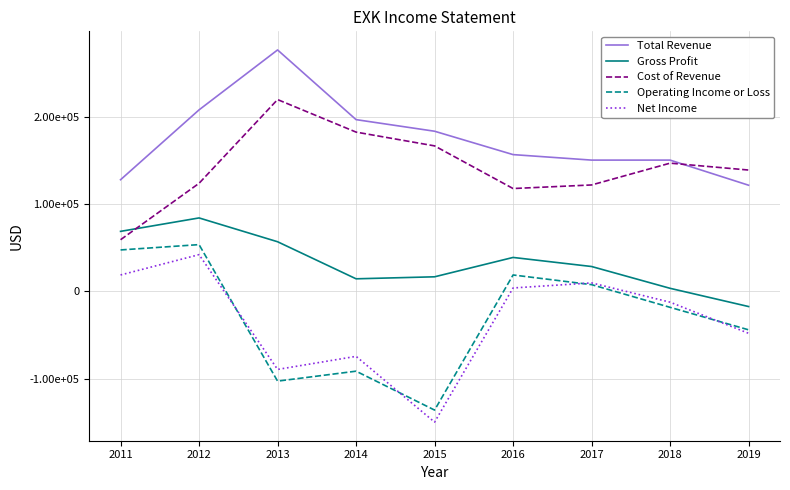

At which category is the sum across all series the highest?

2012